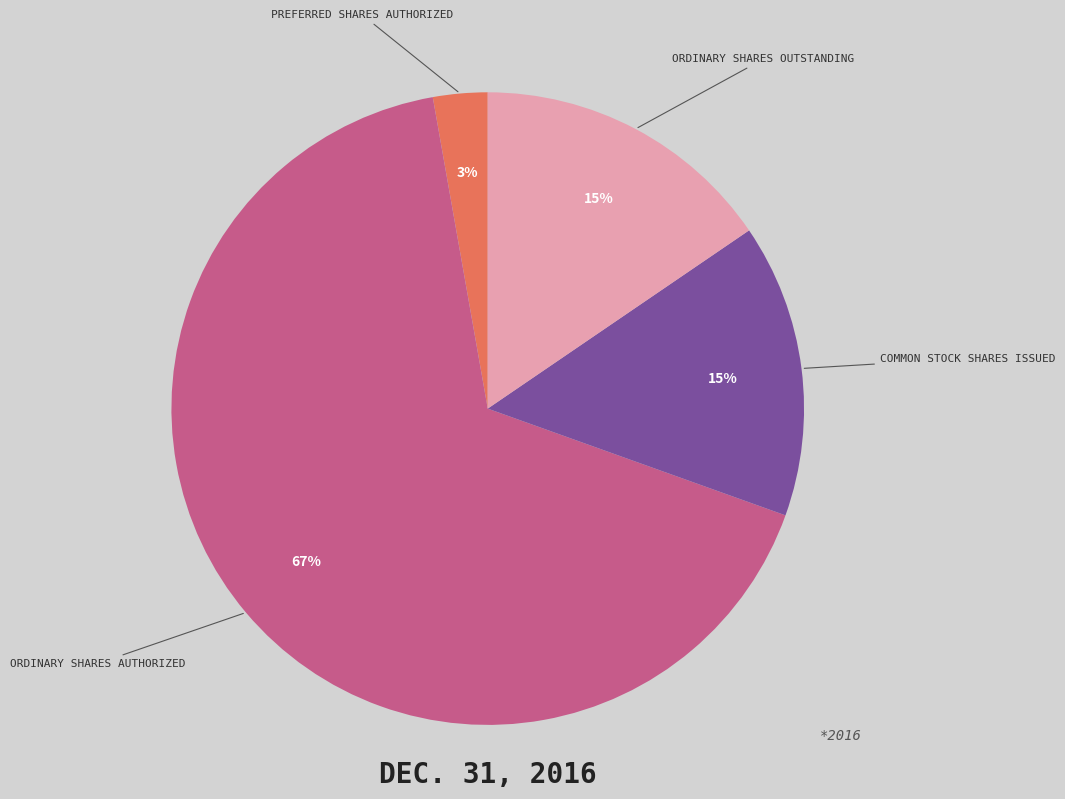

To the nearest percent, what is the difference between the largest and smallest slice percentages?

64%